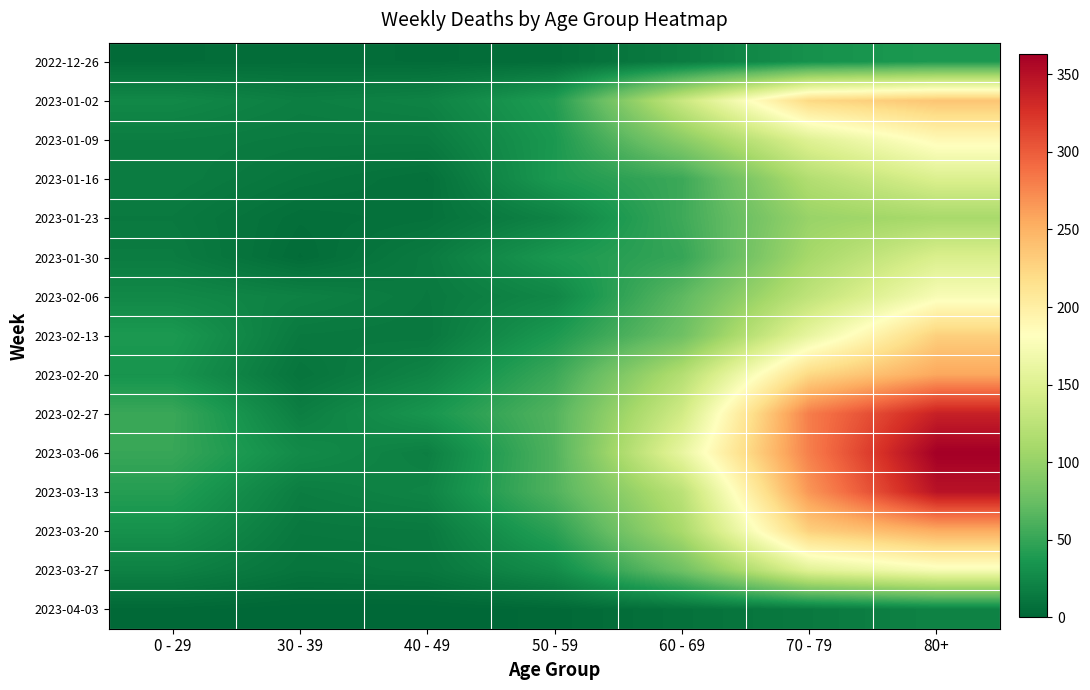

At which category is the sum across all series the highest?

80+